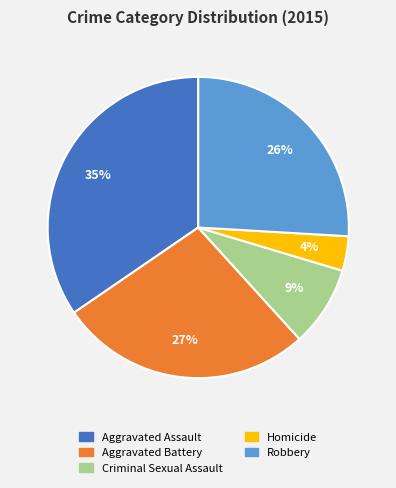

How many segments does this pie chart have?

5